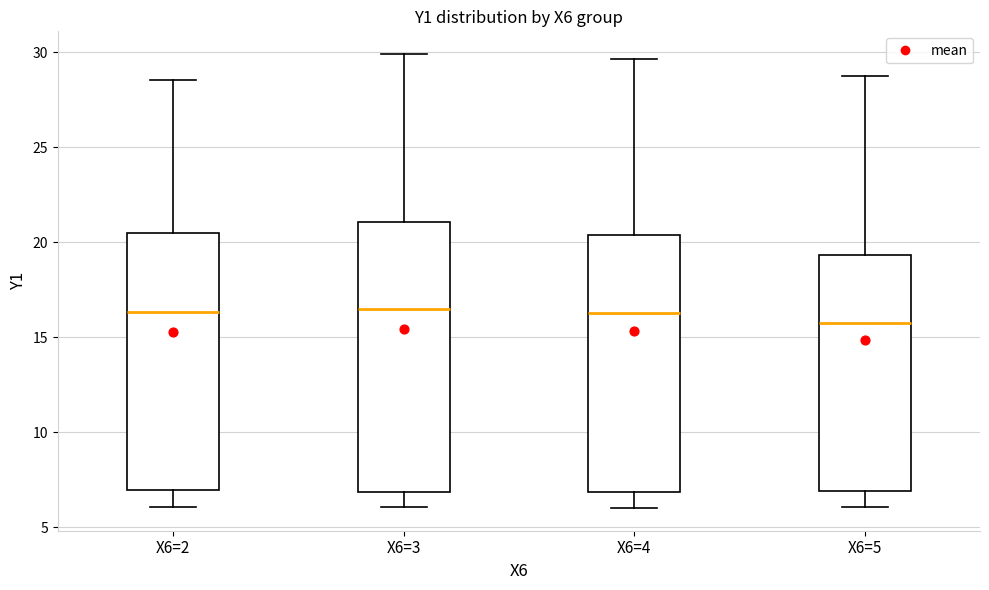

Comparing the boxes themselves (not the whiskers), which one is the tallest?

X6=3